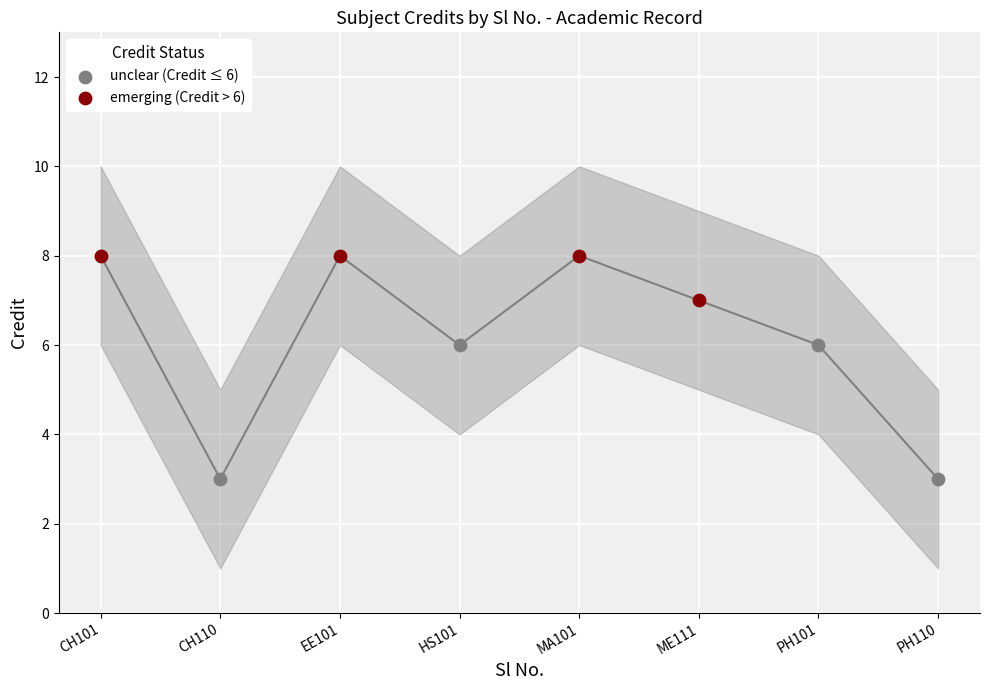

Which series contains the highest Y value?

emerging (Credit > 6)